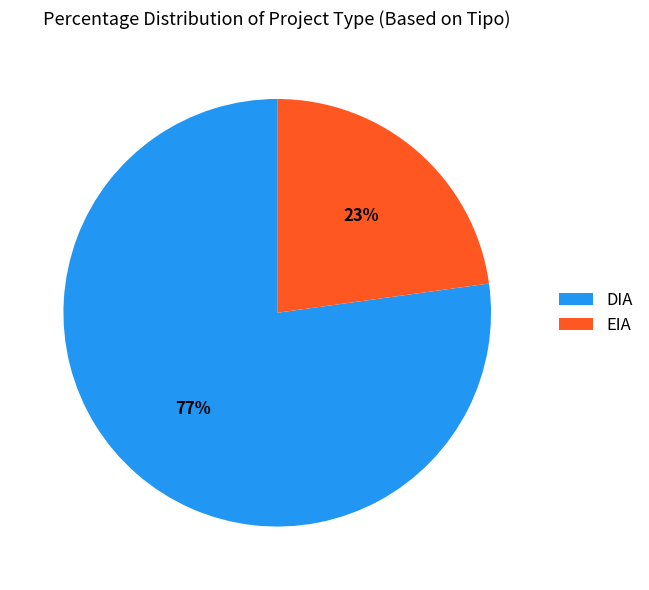

How many segments does this pie chart have?

2